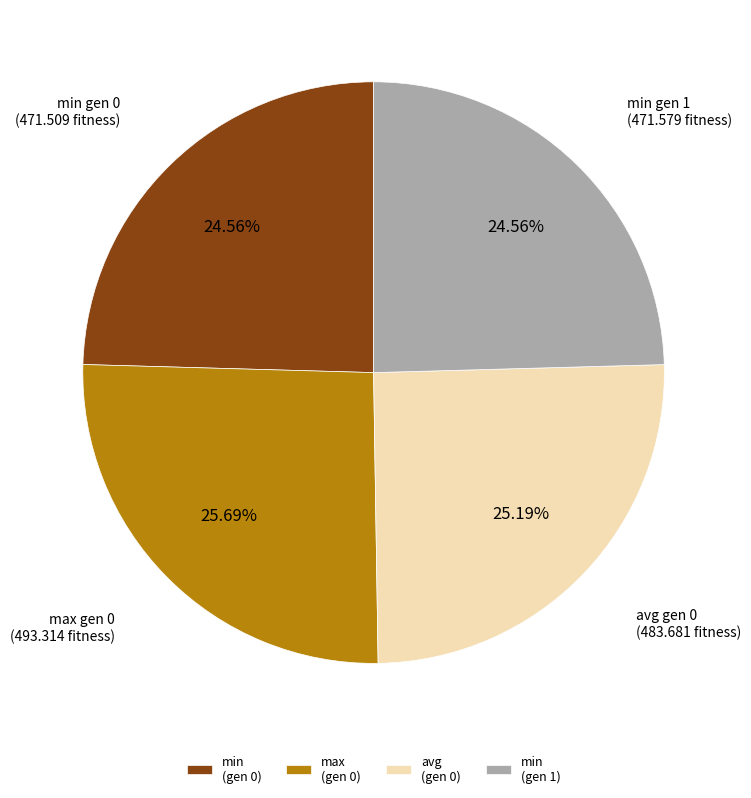

Which has a higher value, avg (gen 0) or max (gen 0)?

max (gen 0)